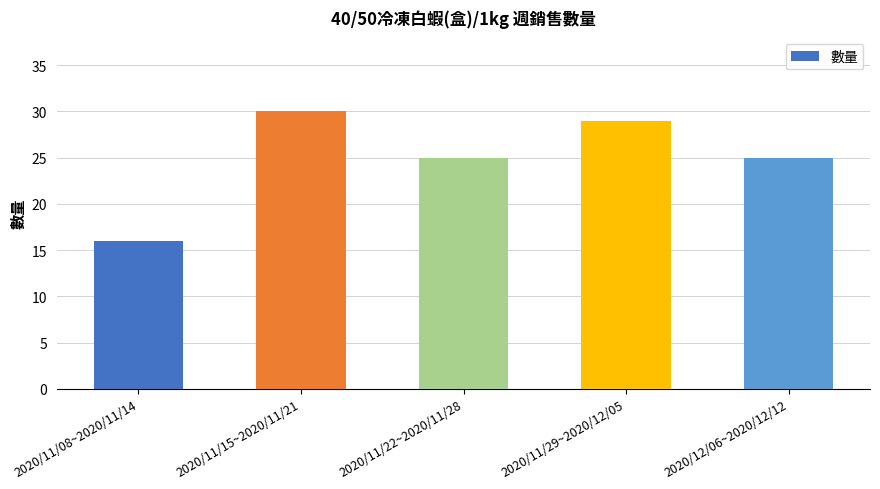

Count the number of data series in this chart.

1